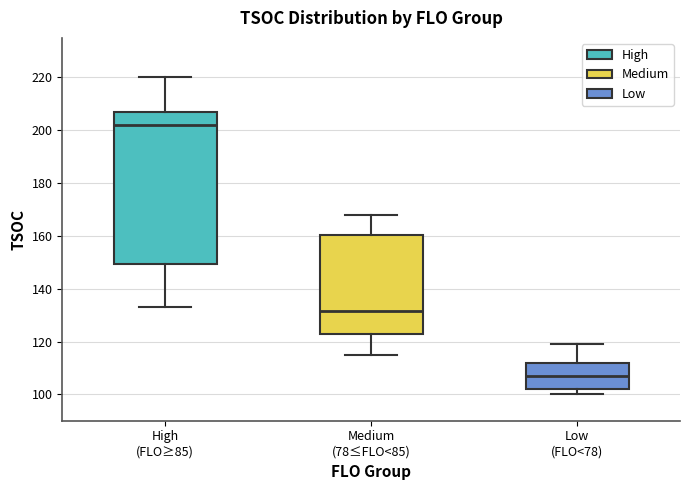

Reading left to right, transcribe this box plot: for each box, give where its median line is, the range the box spans, and where its two whiskers end, as read against the y-axis. The values are not printed on the chart, so give them approximately, as read against the axis.

High (FLO≥85): median 202, box 150 to 206, whiskers 134 to 220
Medium (78≤FLO<85): median 132, box 124 to 160, whiskers 116 to 168
Low (FLO<78): median 108, box 102 to 112, whiskers 100 to 120